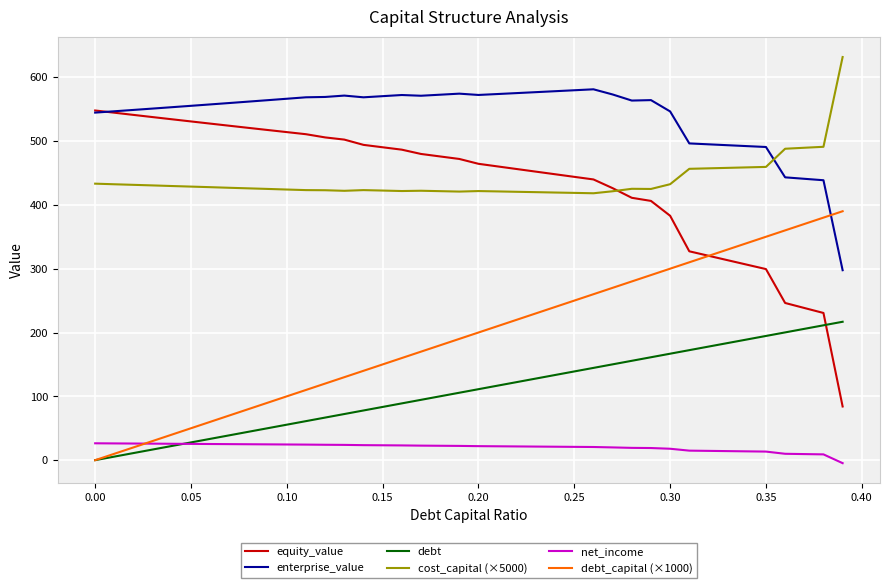

True or false: debt and cost_capital (×5000) cross at least once.

False